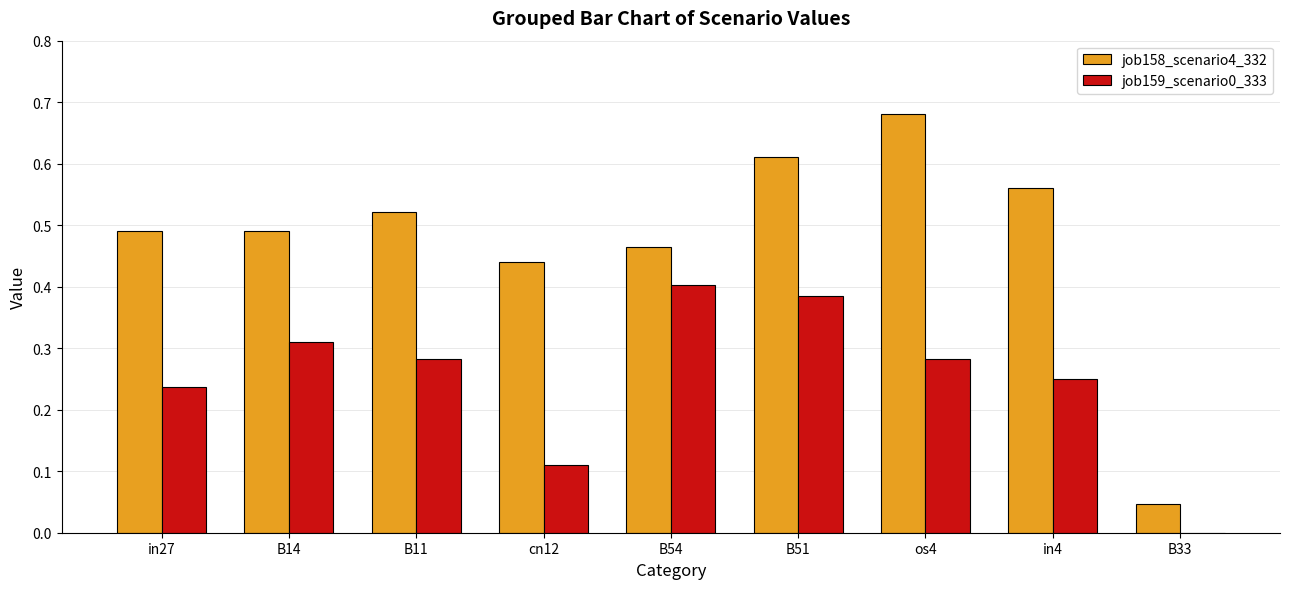

What is the sum of all job158_scenario4_332 values?

4.3